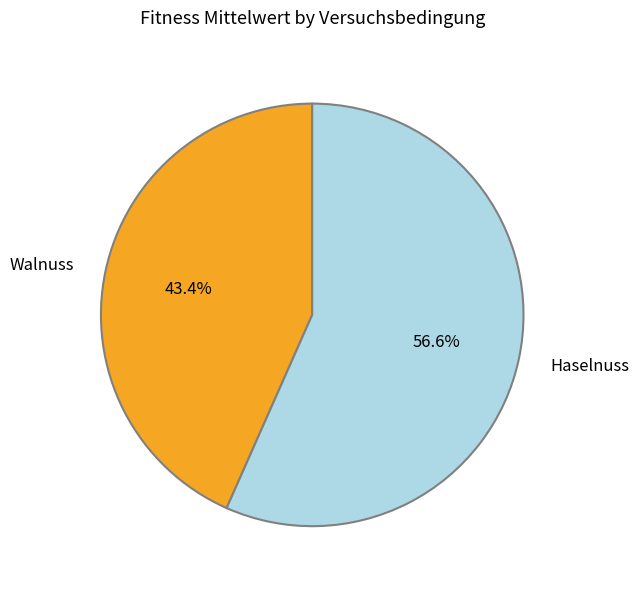

To the nearest percent, what is the difference between the largest and smallest slice percentages?

13%